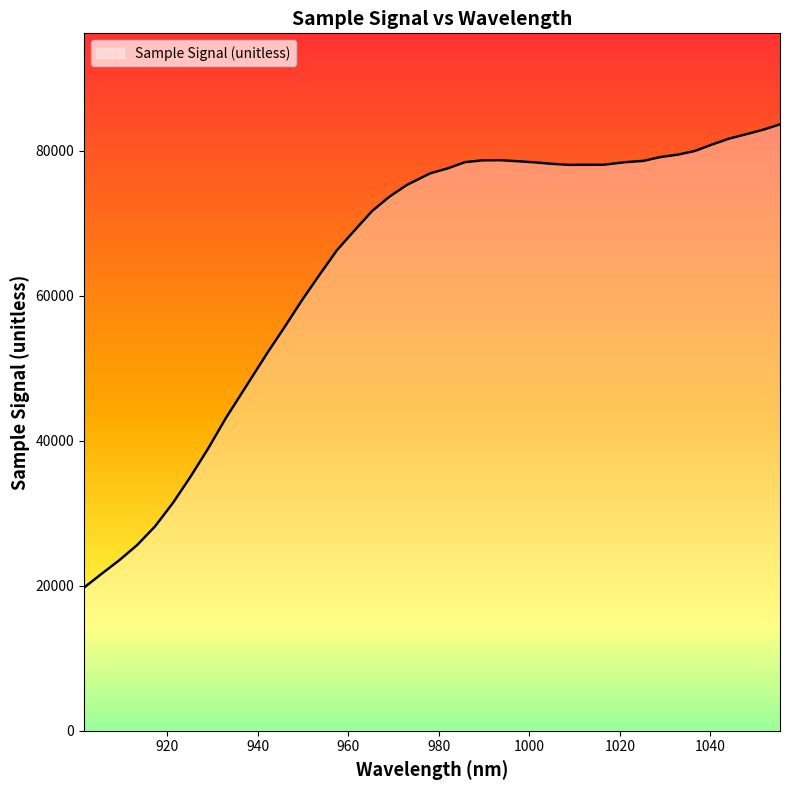

What is the smallest value displayed?

19749